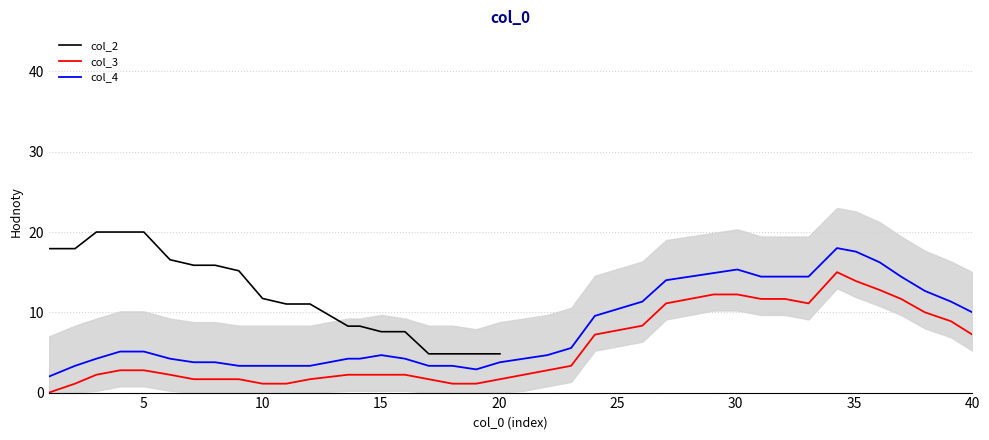

True or false: col_3 and col_4 cross at least once.

False